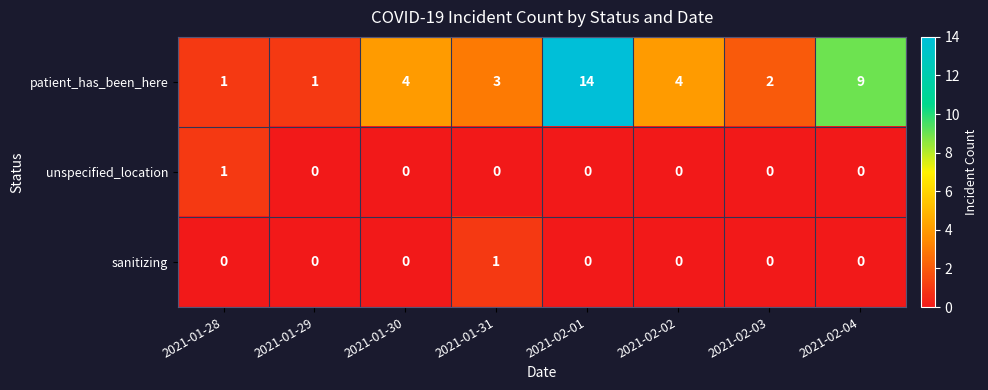

What is the spread (max minus min) of values at 2021-02-02?

4